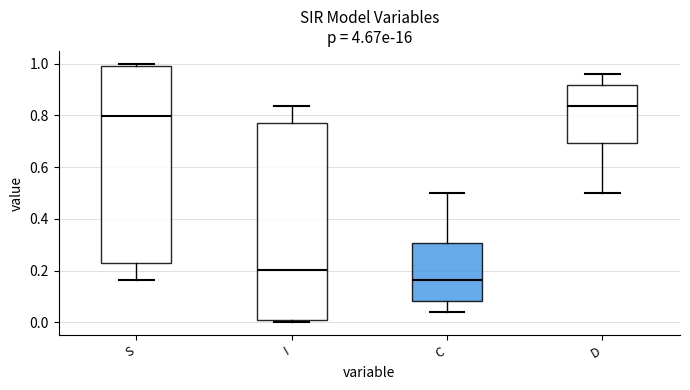

Reading left to right, transcribe this box plot: for each box, give where its median line is, the range the box spans, and where its two whiskers end, as read against the y-axis. The values are not printed on the chart, so give them approximately, as read against the axis.

S: median 0.80, box 0.22 to 1.00, whiskers 0.16 to 1.00 (just above the box's upper edge)
I: median 0.20, box 0.00 to 0.78, whiskers 0.00 (just below the box's lower edge) to 0.84
C: median 0.16, box 0.08 to 0.30, whiskers 0.04 to 0.50
D: median 0.84, box 0.70 to 0.92, whiskers 0.50 to 0.96